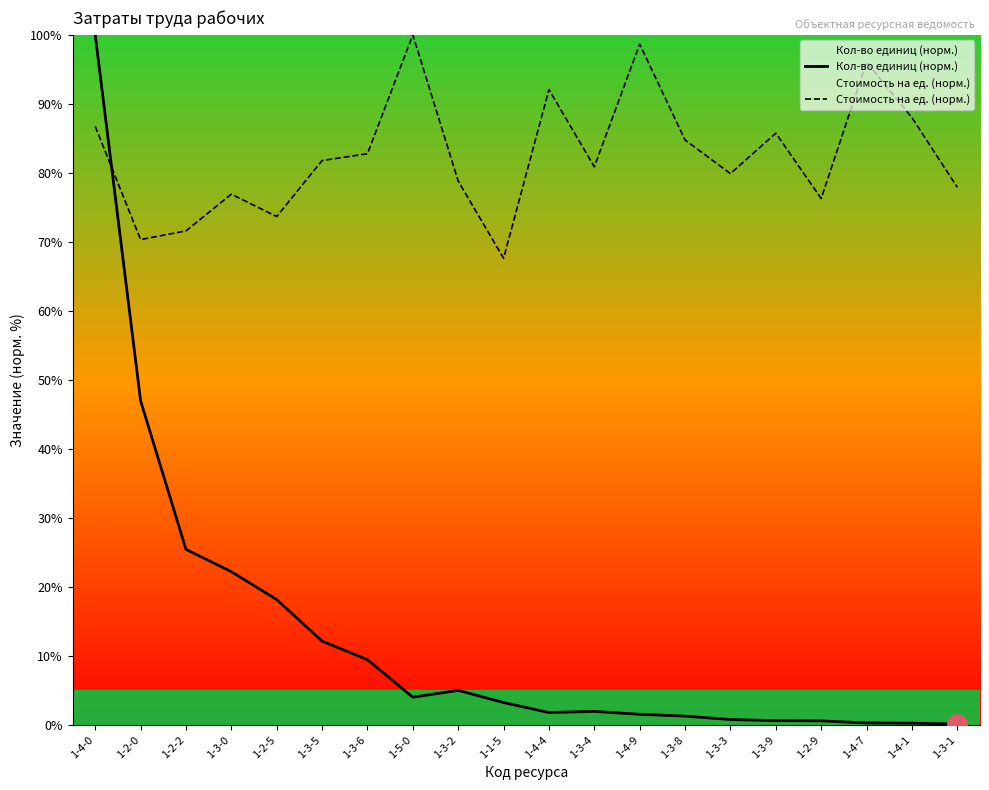

Reading right to left, transcribe all the data shown in this chart.

Кол-во единиц (норм.): 1-3-1=0.2	1-4-1=0.3	1-4-7=0.3	1-2-9=0.6	1-3-9=0.6	1-3-3=0.8	1-3-8=1.3	1-4-9=1.6	1-3-4=2.0	1-4-4=1.8	1-1-5=3.3	1-3-2=5.0	1-5-0=4.0	1-3-6=9.5	1-3-5=12.2	1-2-5=18.2	1-3-0=22.2	1-2-2=25.5	1-2-0=47.0	1-4-0=100.0
Стоимость на ед. (норм.): 1-3-1=77.9	1-4-1=88.0	1-4-7=96.0	1-2-9=76.3	1-3-9=85.8	1-3-3=79.9	1-3-8=84.8	1-4-9=98.6	1-3-4=80.9	1-4-4=92.1	1-1-5=67.6	1-3-2=78.8	1-5-0=100.0	1-3-6=82.8	1-3-5=81.8	1-2-5=73.7	1-3-0=76.9	1-2-2=71.6	1-2-0=70.3	1-4-0=86.7